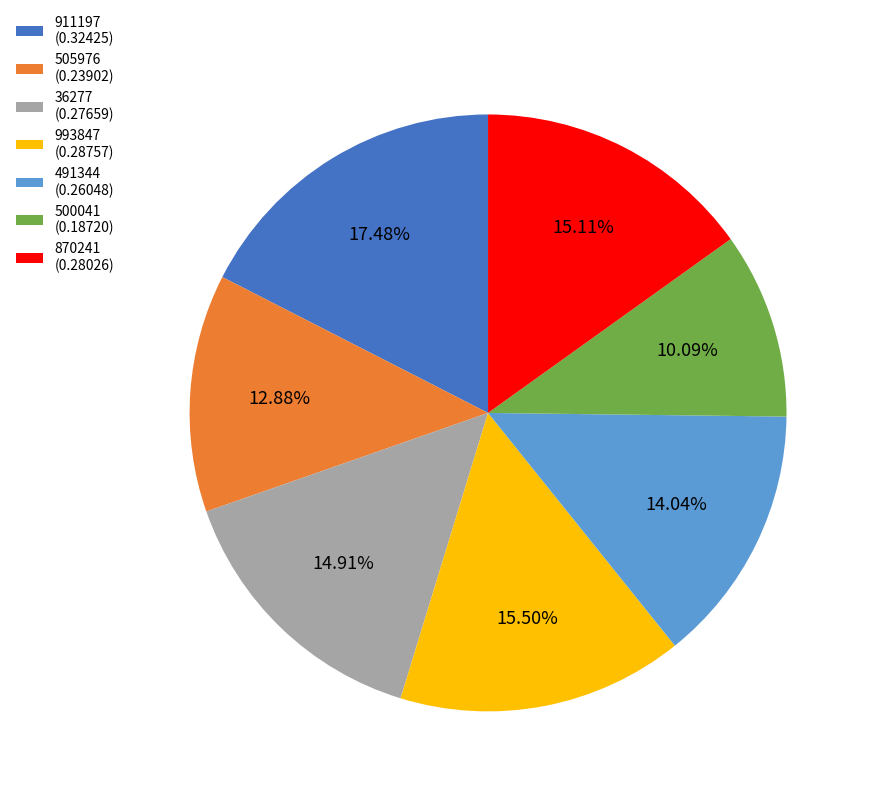

What is the smallest slice in the pie chart?

500041